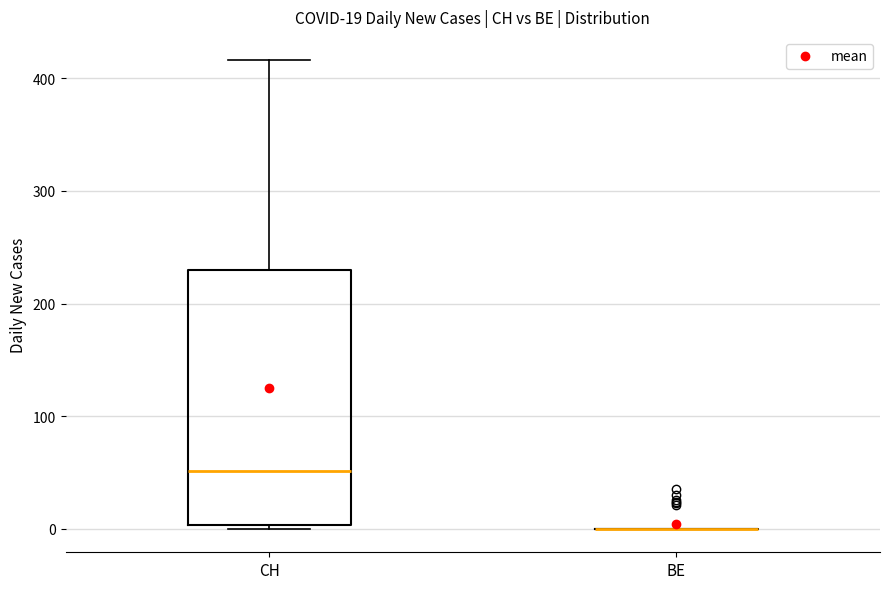

Which box is the tallest, from its lower edge to its upper edge?

CH